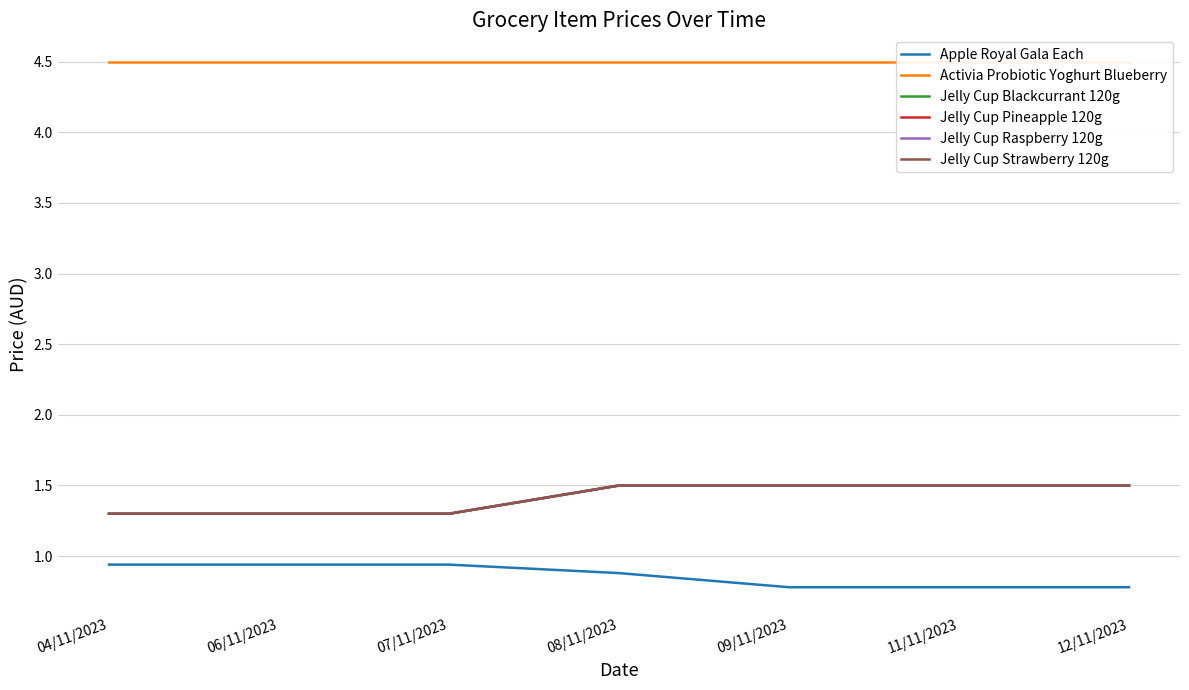

True or false: Activia Probiotic Yoghurt Blueberry has more than 0 points higher than both neighbors.

False